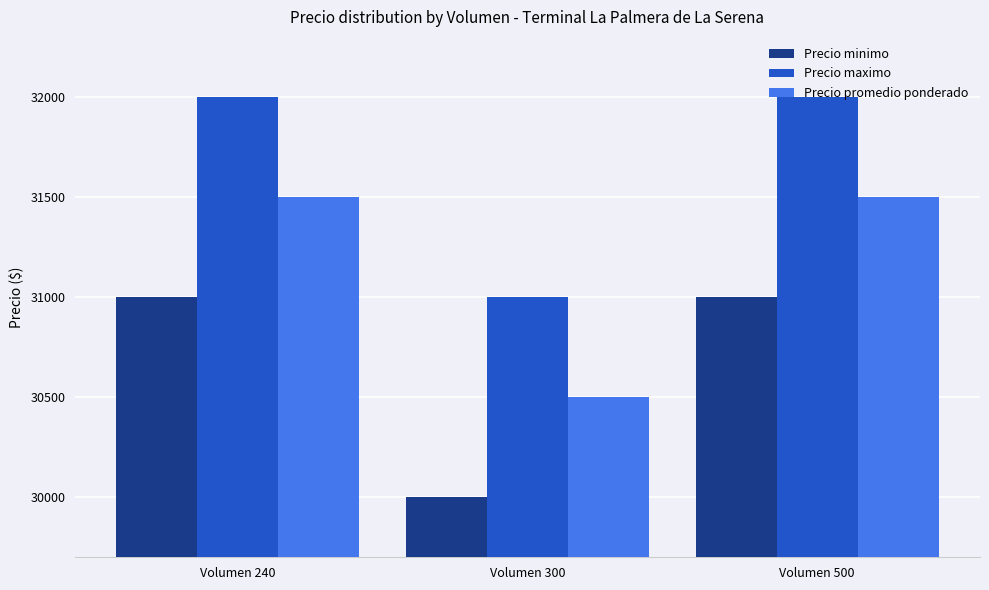

What is the difference between the highest and lowest values at Volumen 240?

1000